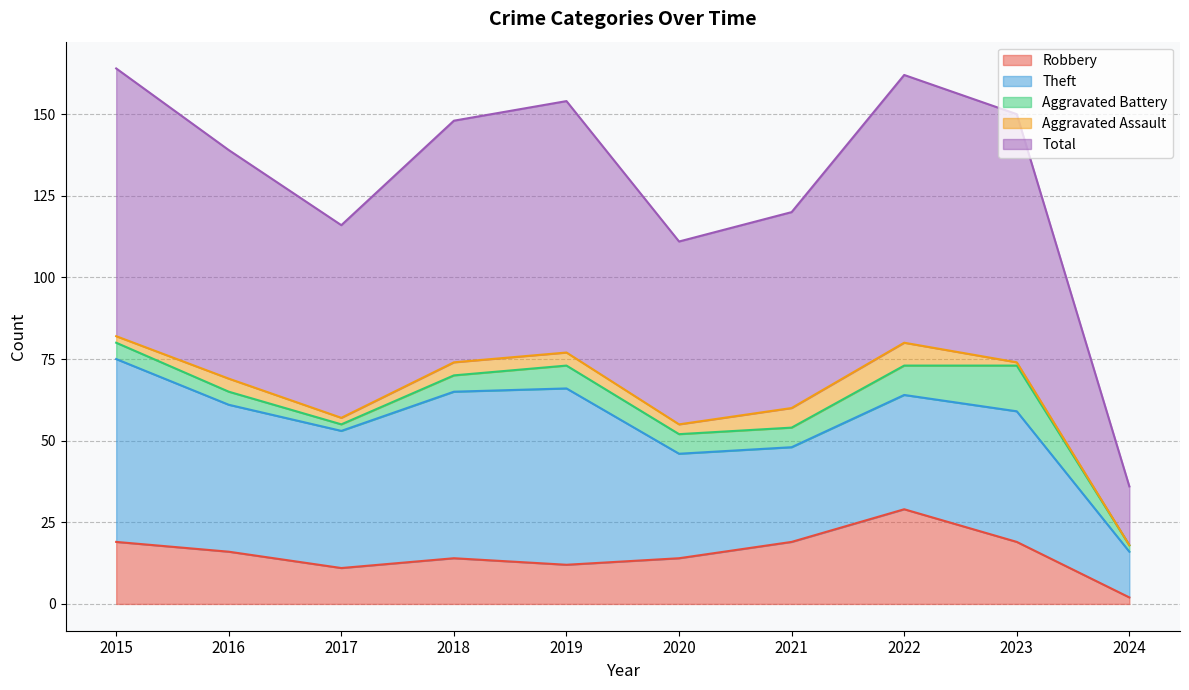

Is the value of Robbery at 2024 greater than the value of Aggravated Battery at 2024?

No